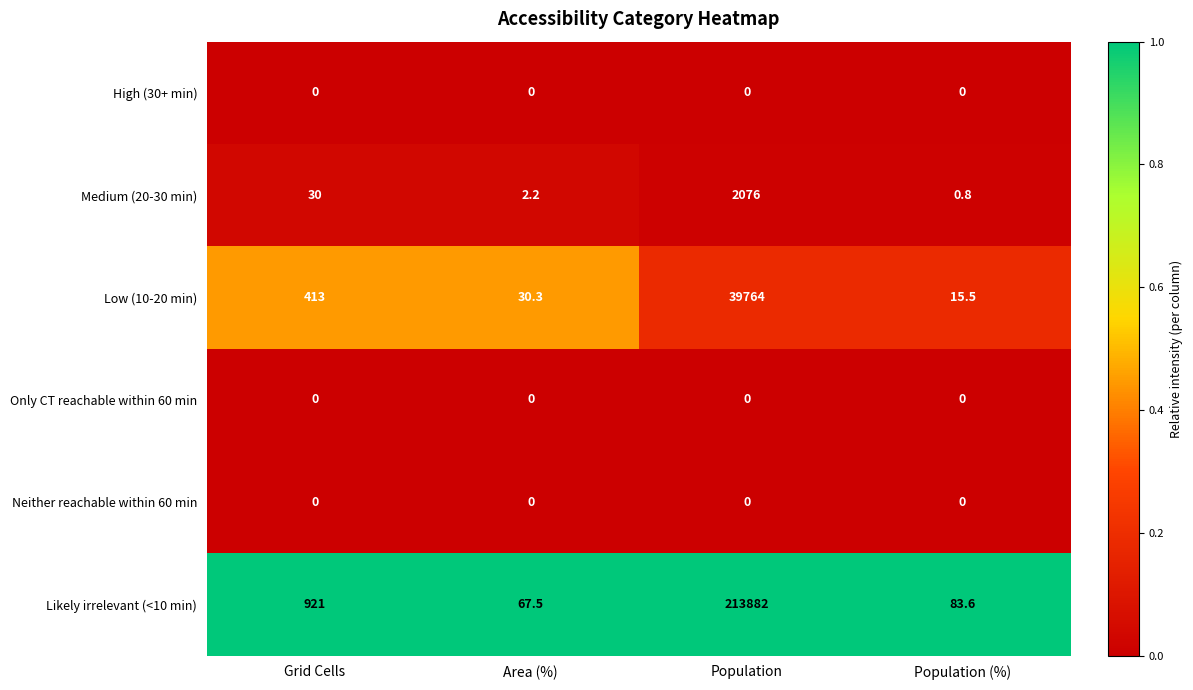

Is it true that Medium (20-30 min) equals 1.2 at Population (%)?

False